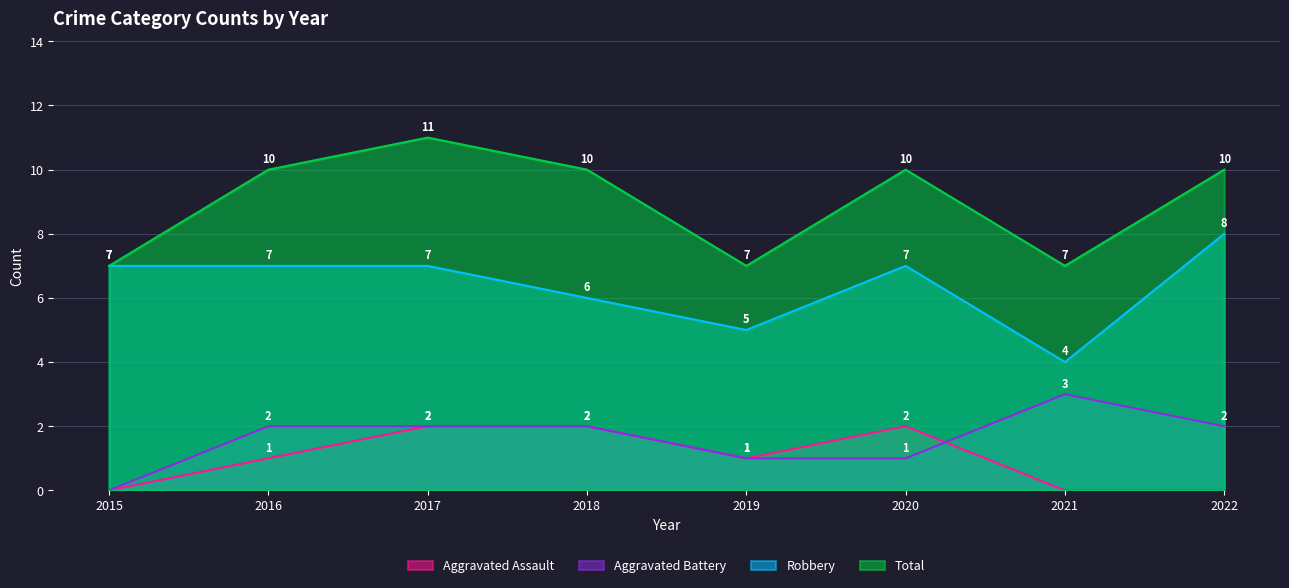

What is the difference between the second highest and minimum values in the Robbery series?

3